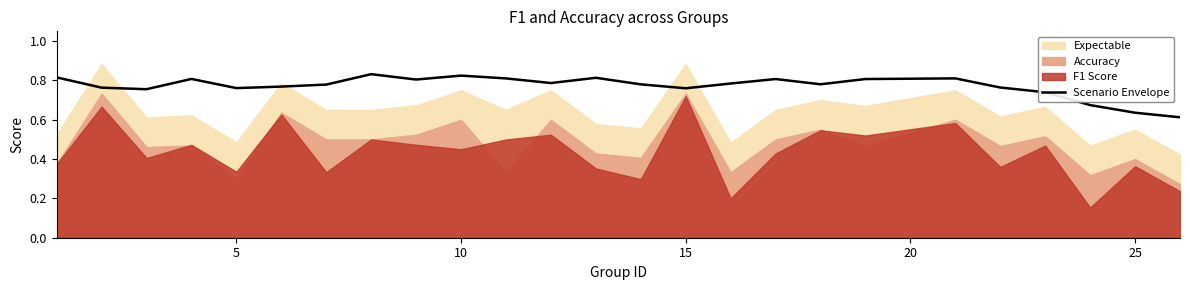

What is the value of the 10th point from the left?

0.8